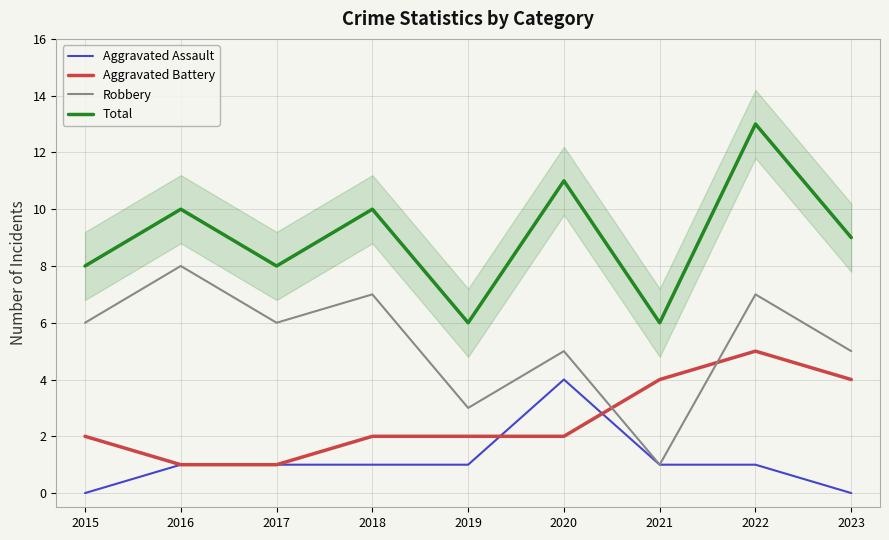

The value of Aggravated Assault at 2021 is 1. True or false?

True